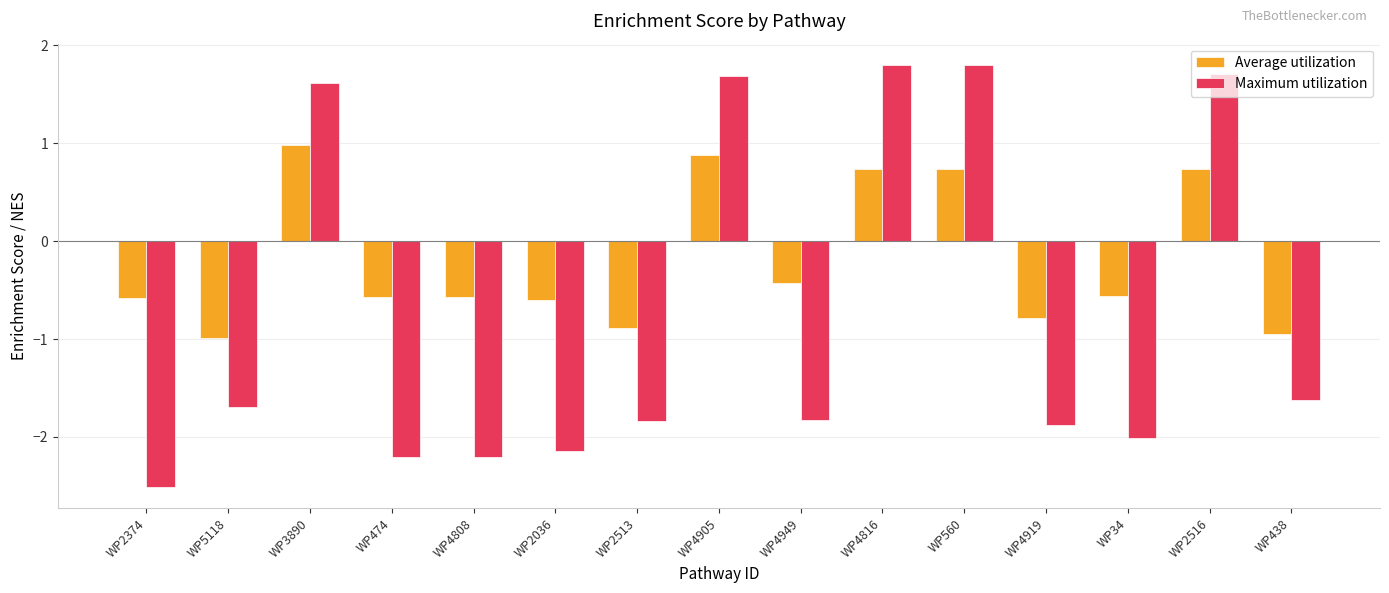

How many negative values does the Average utilization series have?

10